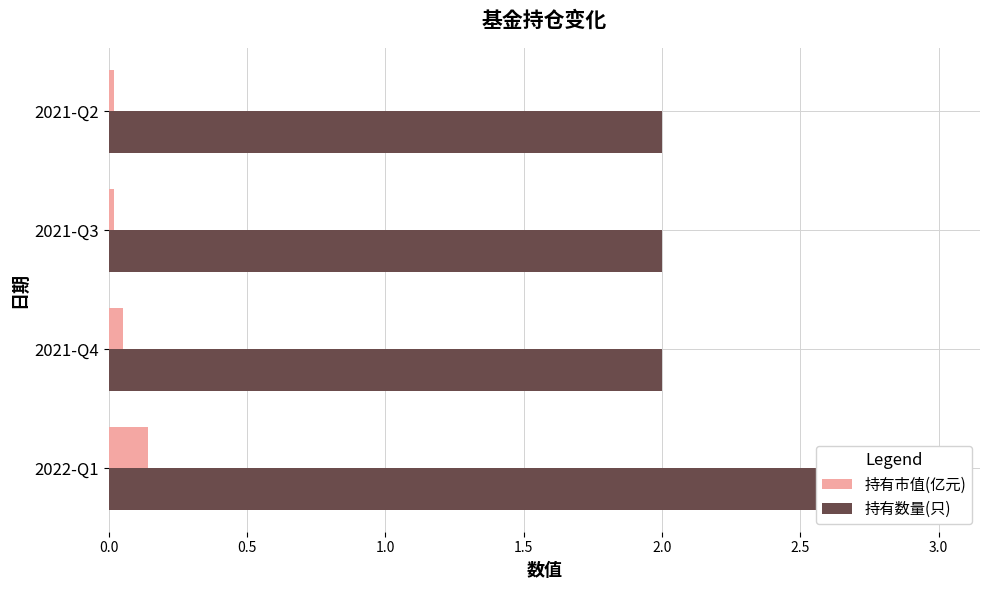

Which series changed the most between 2022-Q1 and 2021-Q4?

持有数量(只)